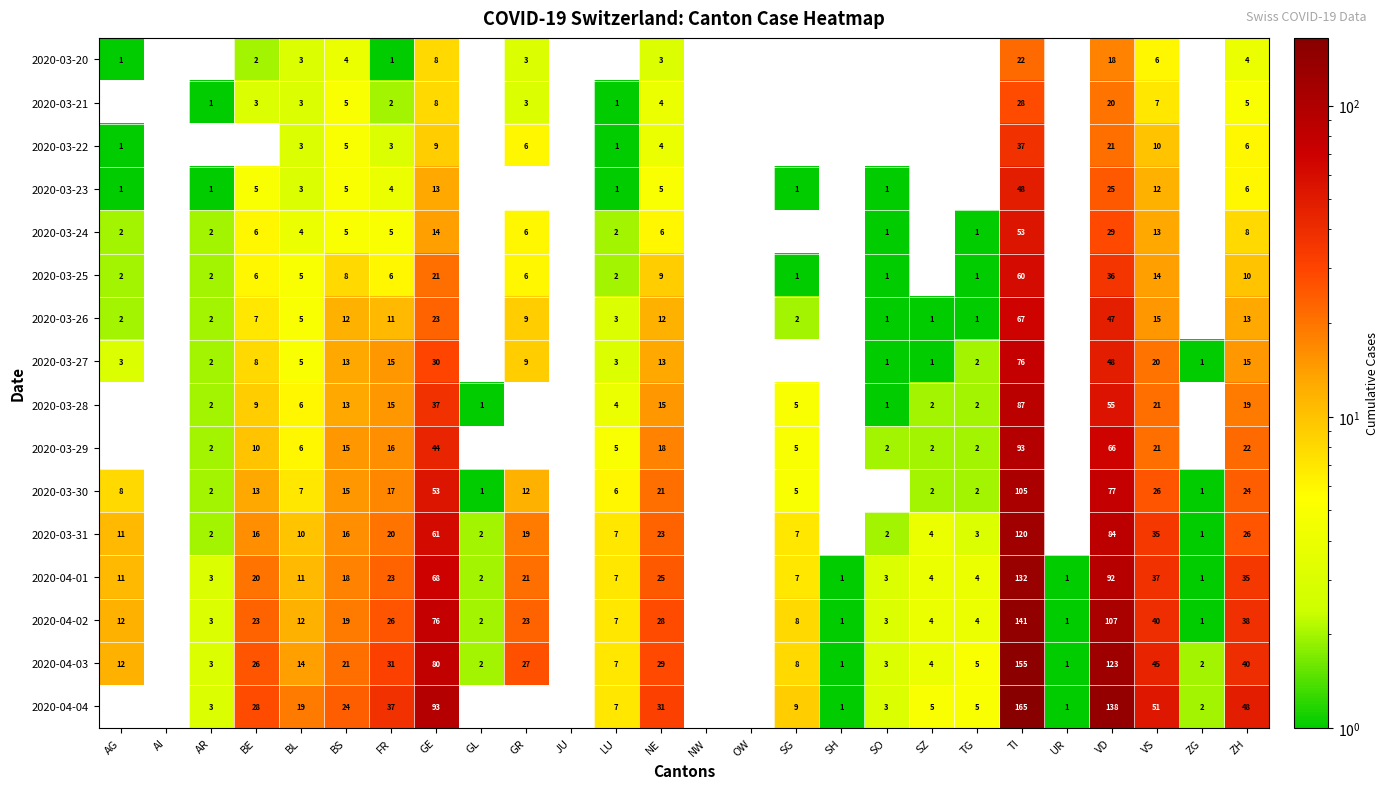

What is the sum of the 2020-04-01 values at NE and SO?

28